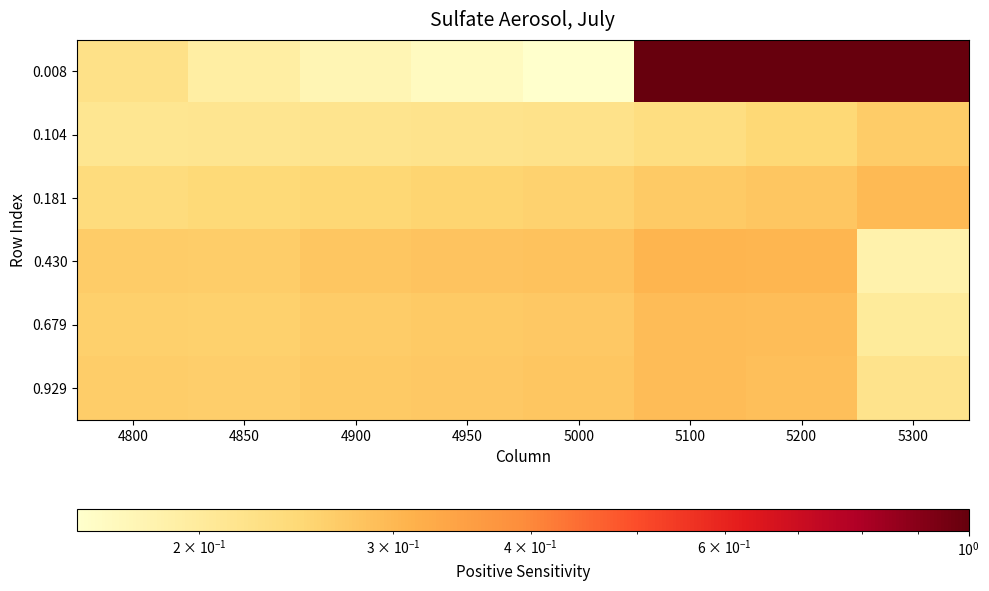

At which category is the sum across all series the highest?

5200